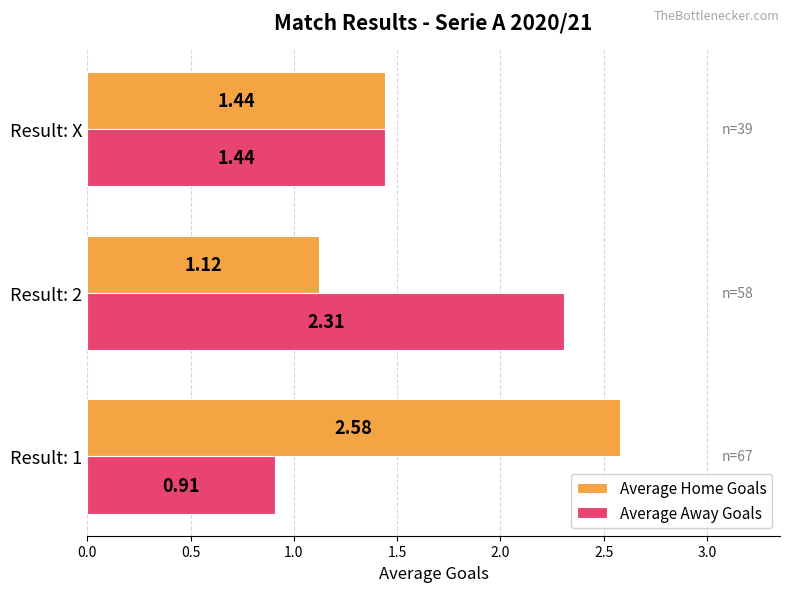

What is the difference between the highest and lowest values at Result: 1?

1.7